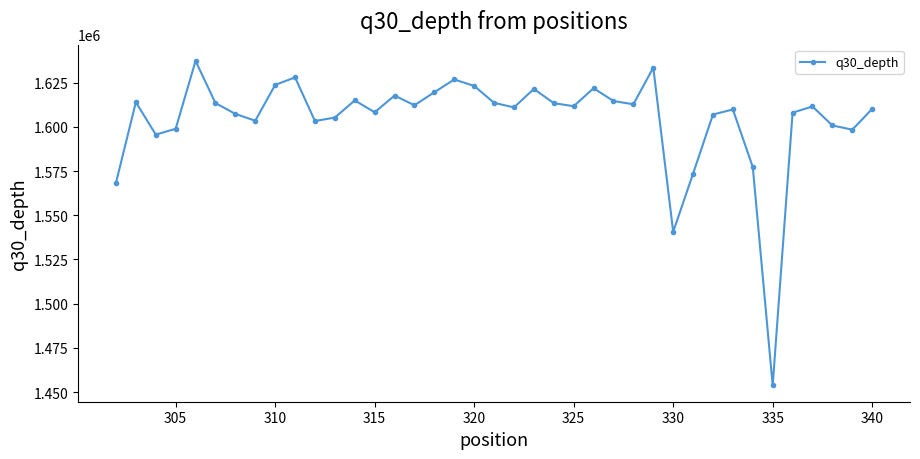

How many points are higher than both their immediate neighbors (excluding endpoints)?

11